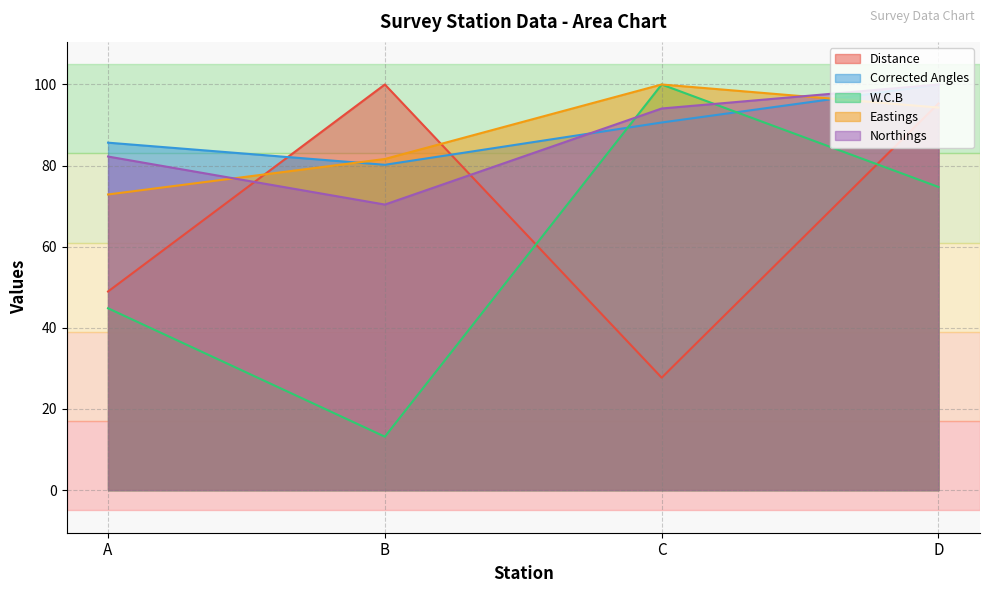

How many data points in Corrected Angles are above 90?

2